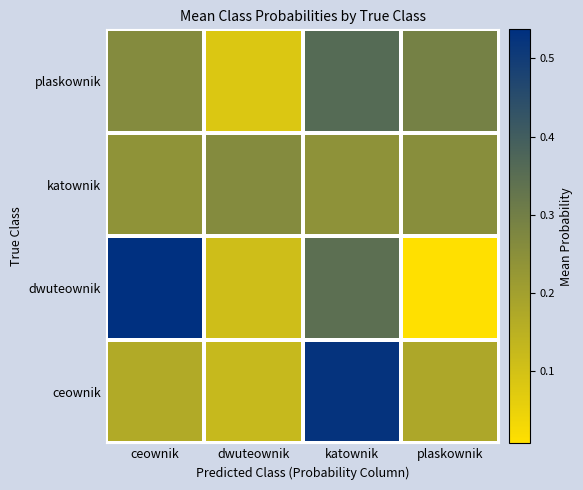

What is the spread (max minus min) of values at ceownik?

0.4